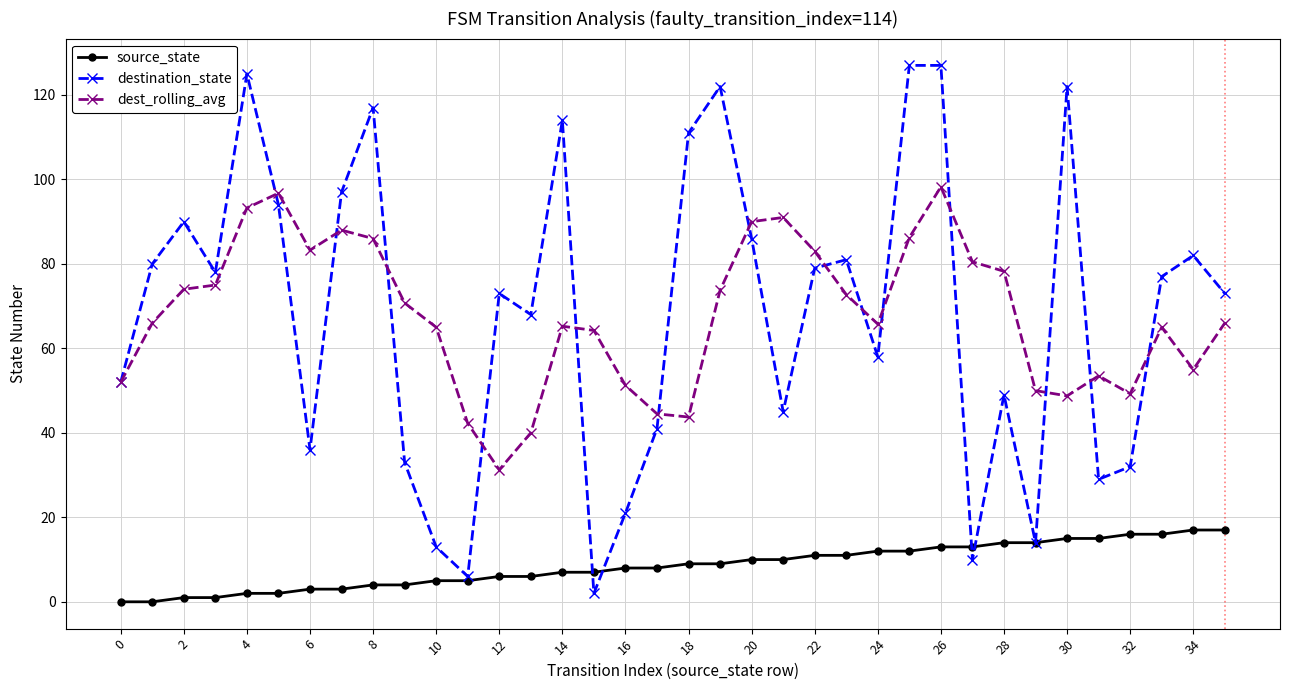

True or false: source_state and dest_rolling_avg intersect in this chart.

False